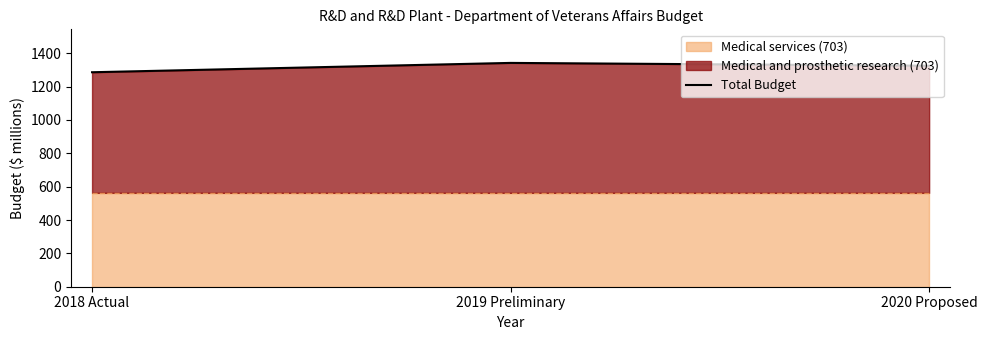

What is the difference between the maximum and minimum values?

56